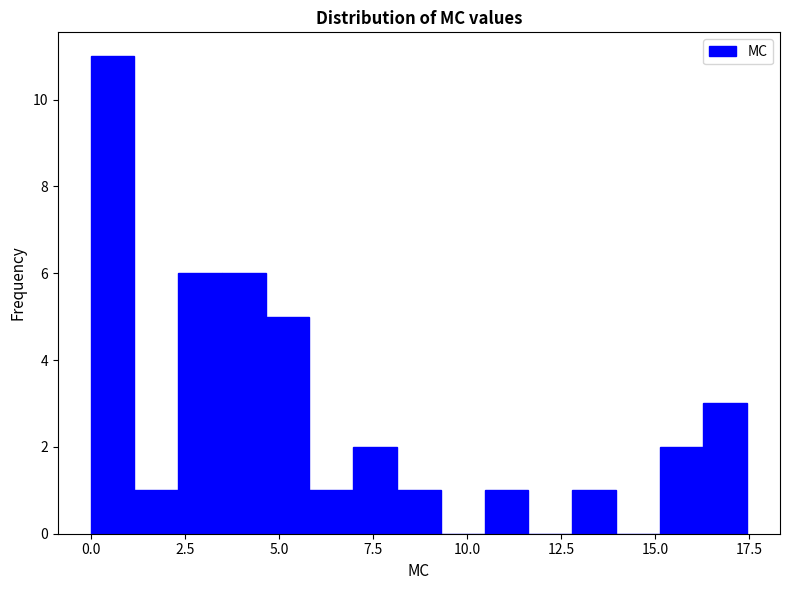

Read against the x-axis, roughly where is the centre of the tallest bar?

0.5